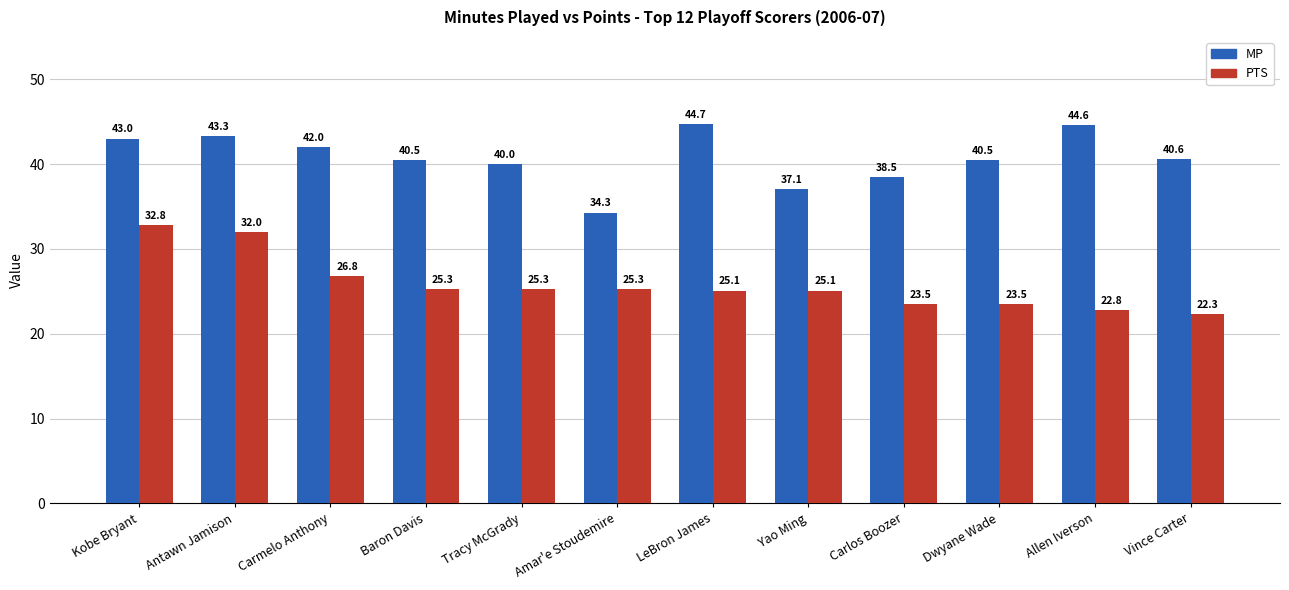

How many groups of bars are there?

12